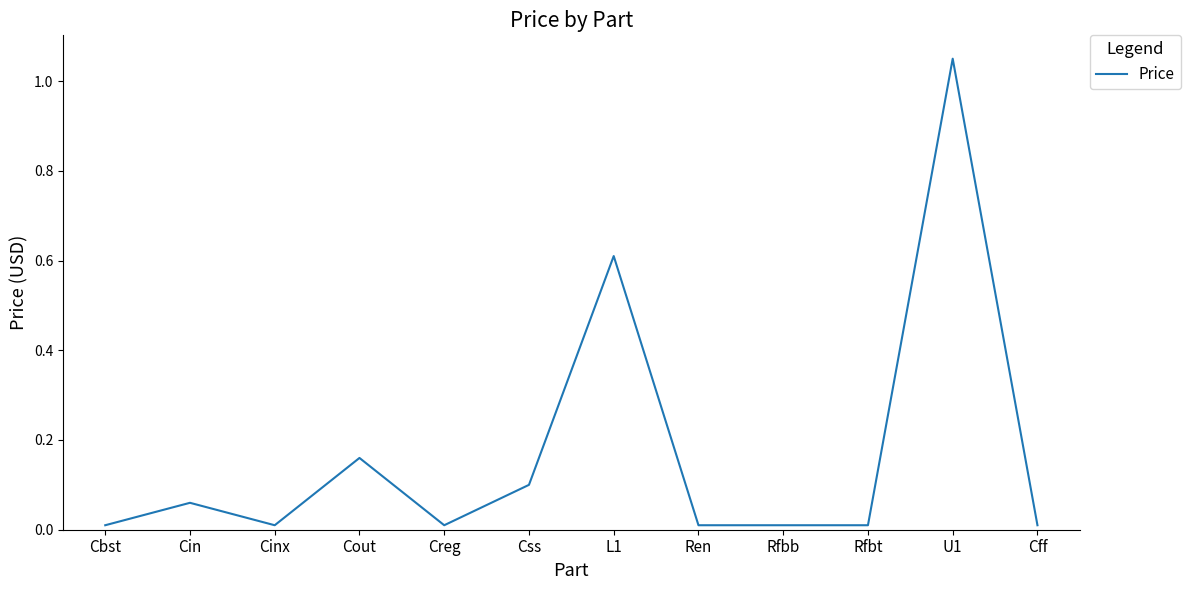

At which category does the chart reach its peak across all series?

U1